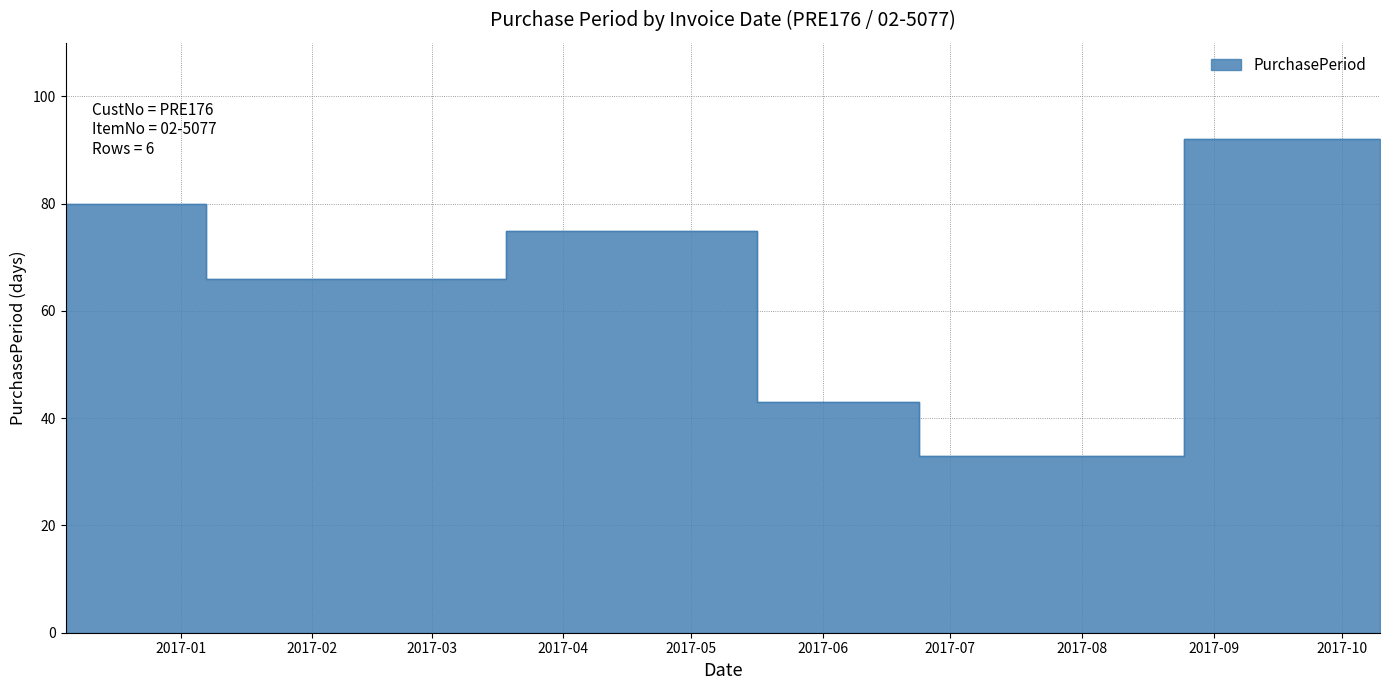

Where does the data first go above 75?

2016-12-05